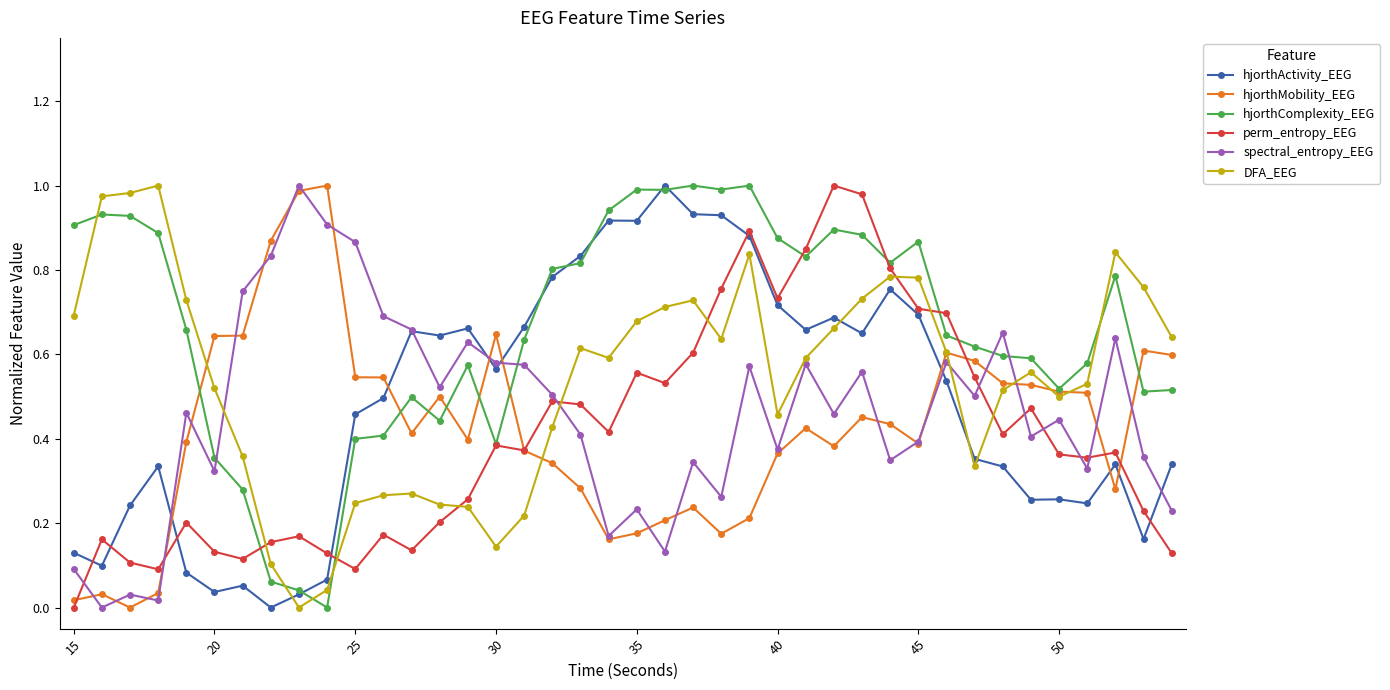

True or false: hjorthActivity_EEG has more than 2 points higher than both neighbors.

True